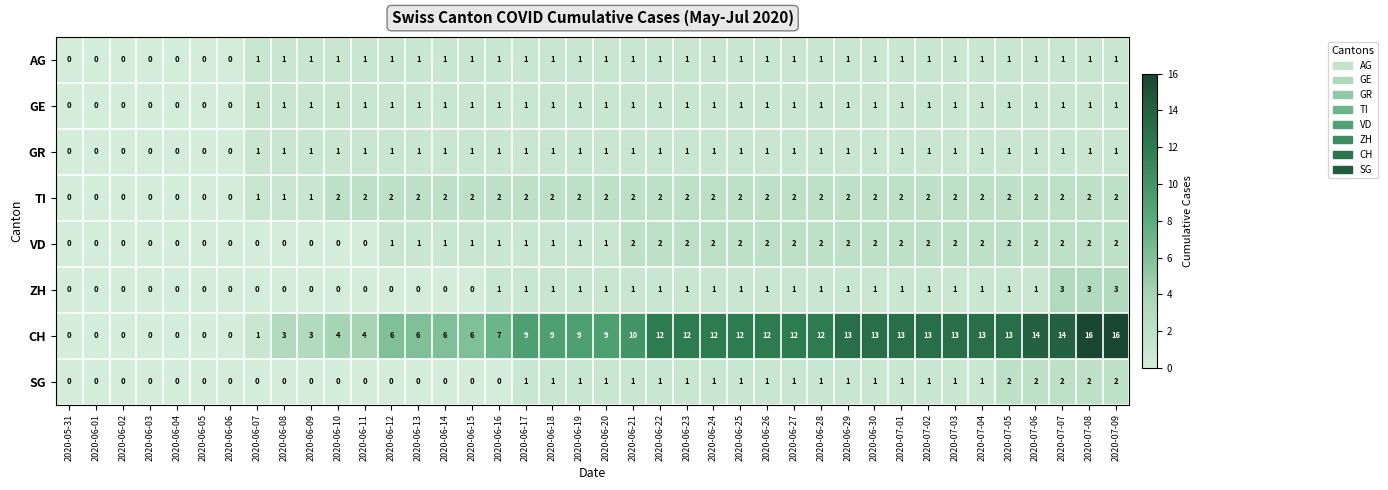

The value of ZH at 2020-06-01 is 0. True or false?

True